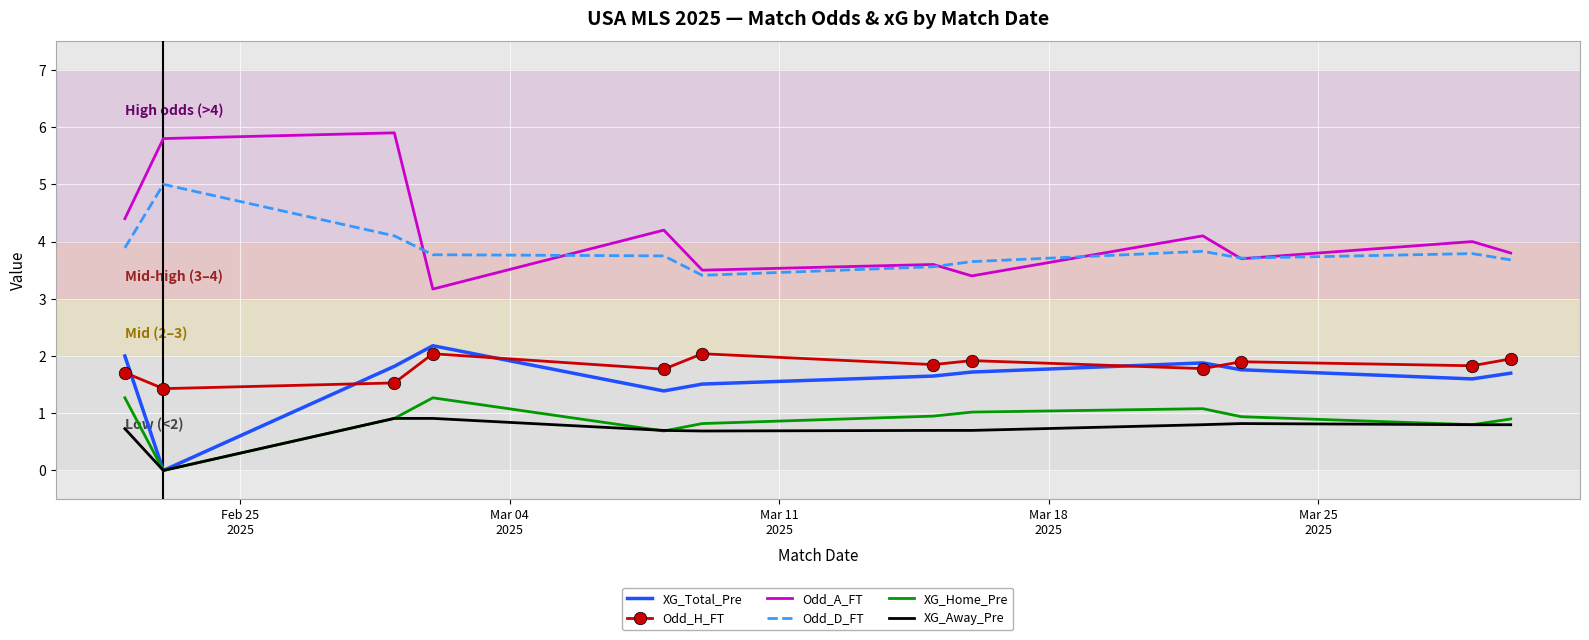

Which series has the widest spread of values?

Odd_A_FT